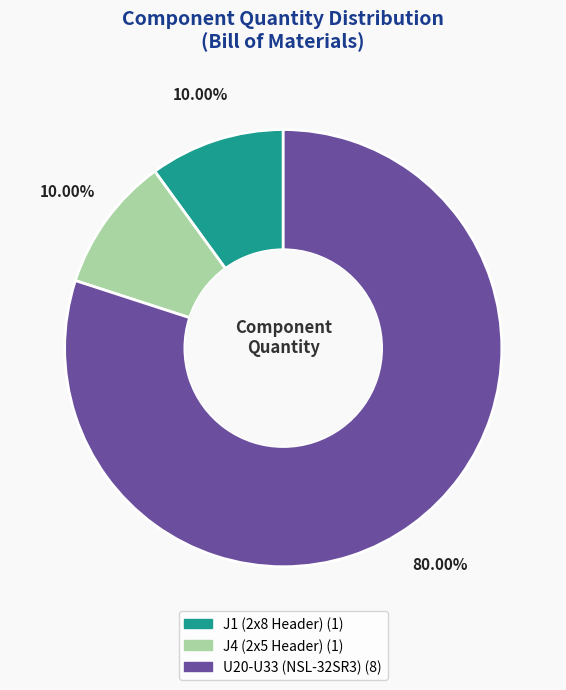

Is the sum of U20-U33 (NSL-32SR3) and J1 (2x8 Header) greater than half?

Yes